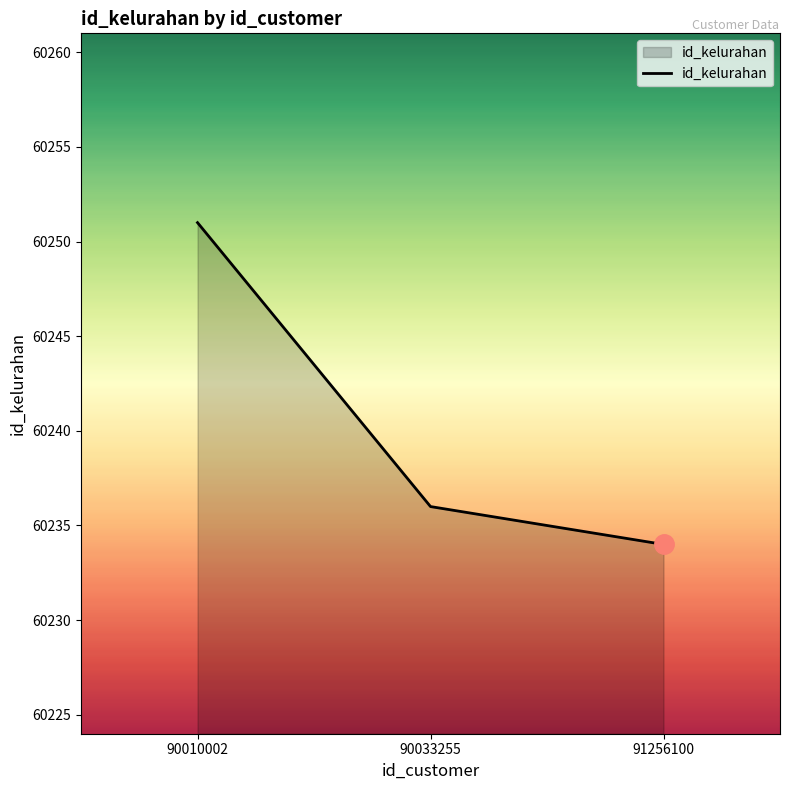

What is the change in value from 90033255 to 91256100?

-2